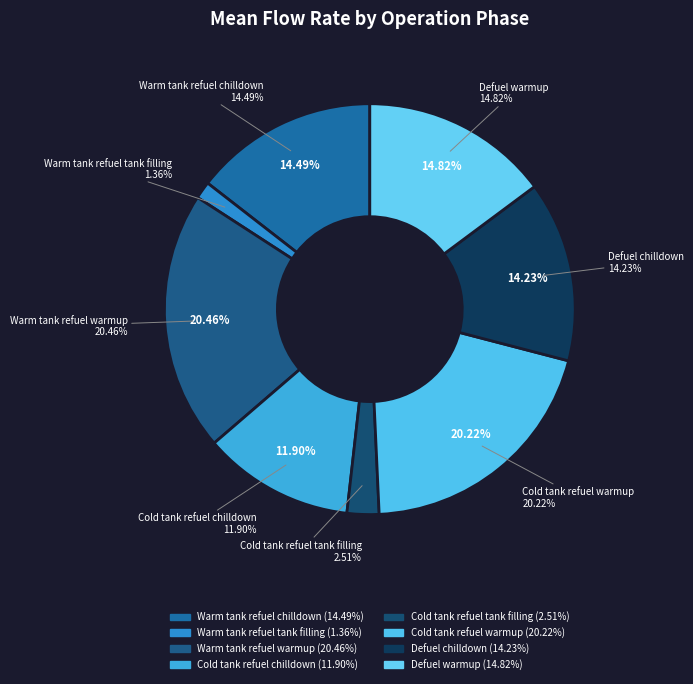

To the nearest percent, what is the difference between the Cold tank refuel chilldown and Defuel warmup slice percentages?

3%